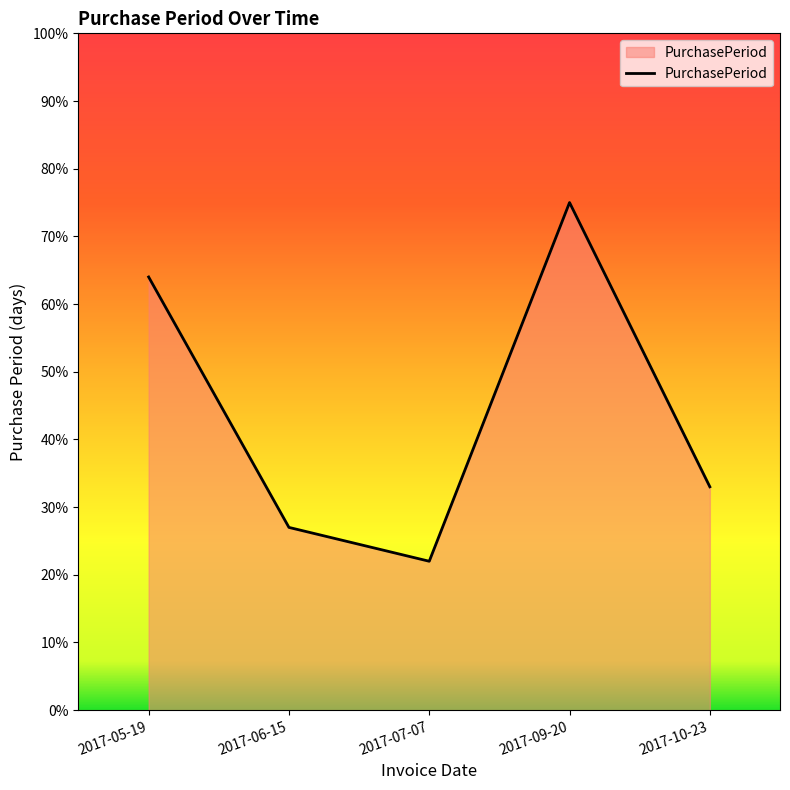

How many lines are shown in the chart?

1